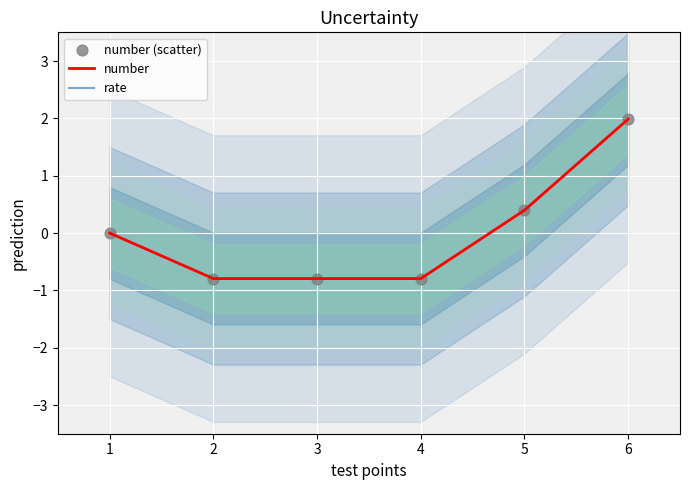

Which series reaches the maximum Y coordinate?

number